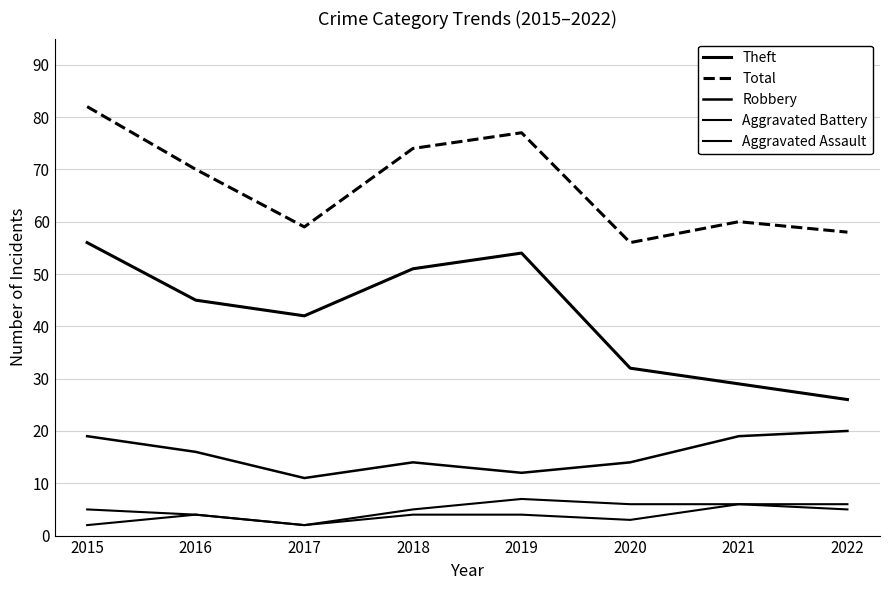

Is this an area chart (filled region under the line)?

No